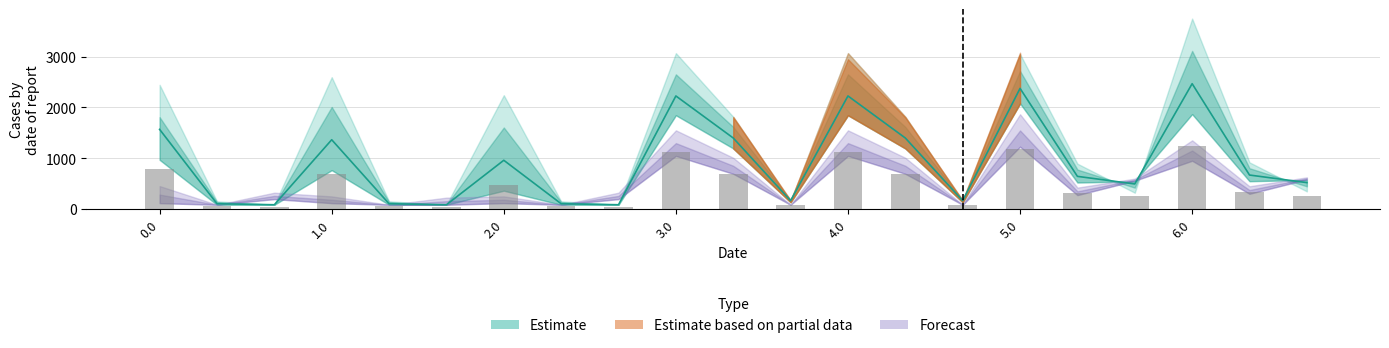

What is the label of the 7th bar from the left?

2.0